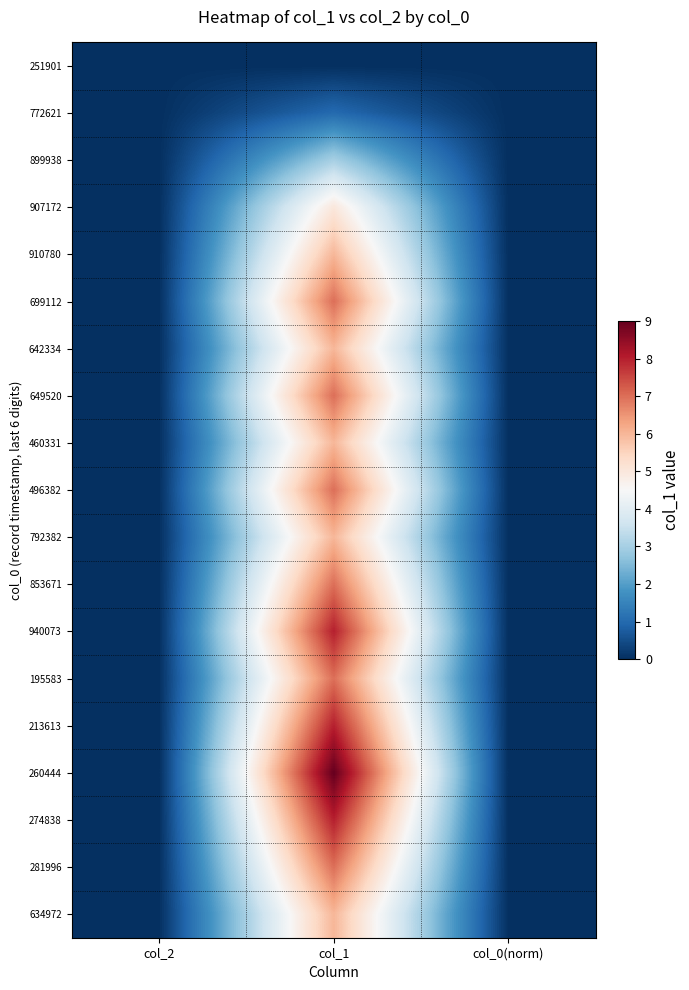

Which series has the largest total across all categories?

260444